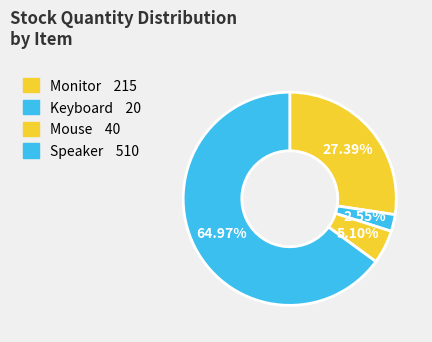

Which category has the biggest portion of the pie?

Speaker